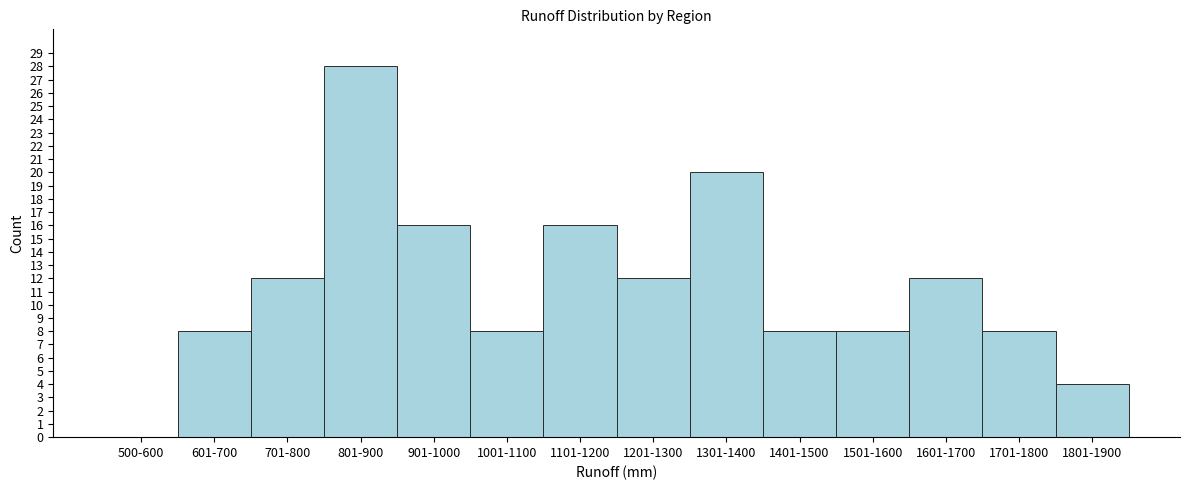

Reading right to left, what are all the values shown in this chart?

1801-1900=4	1701-1800=8	1601-1700=12	1501-1600=8	1401-1500=8	1301-1400=20	1201-1300=12	1101-1200=16	1001-1100=8	901-1000=16	801-900=28	701-800=12	601-700=8	500-600=0